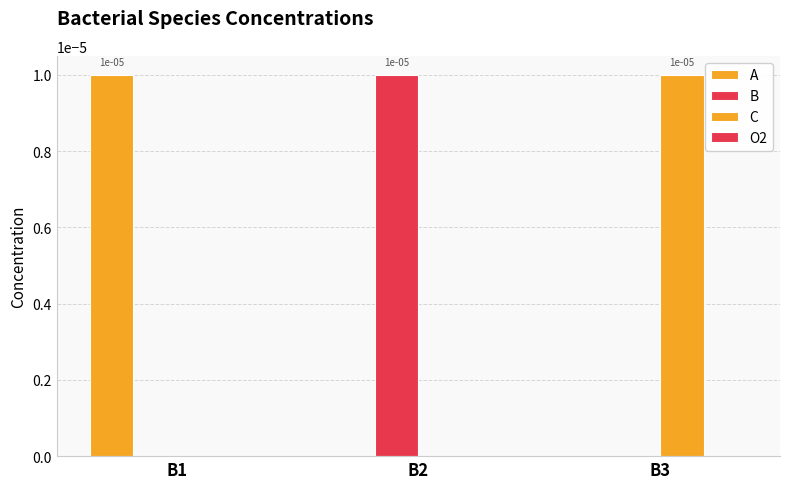

Count the B values in the range 0 to 1.

3